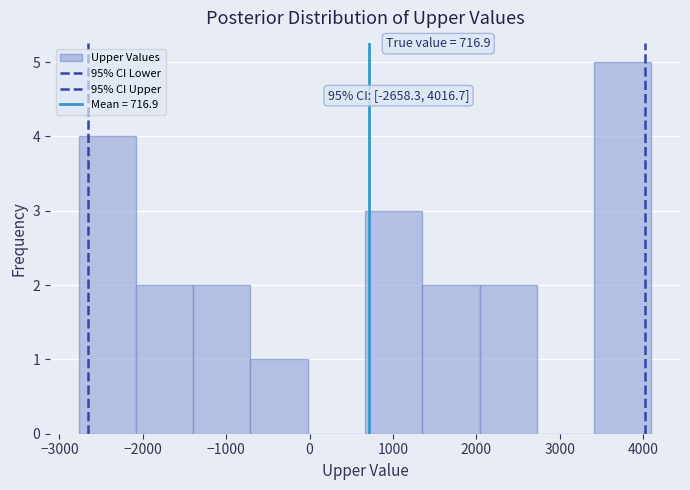

Which range on the x-axis has the tallest bar?

3400 to 4100